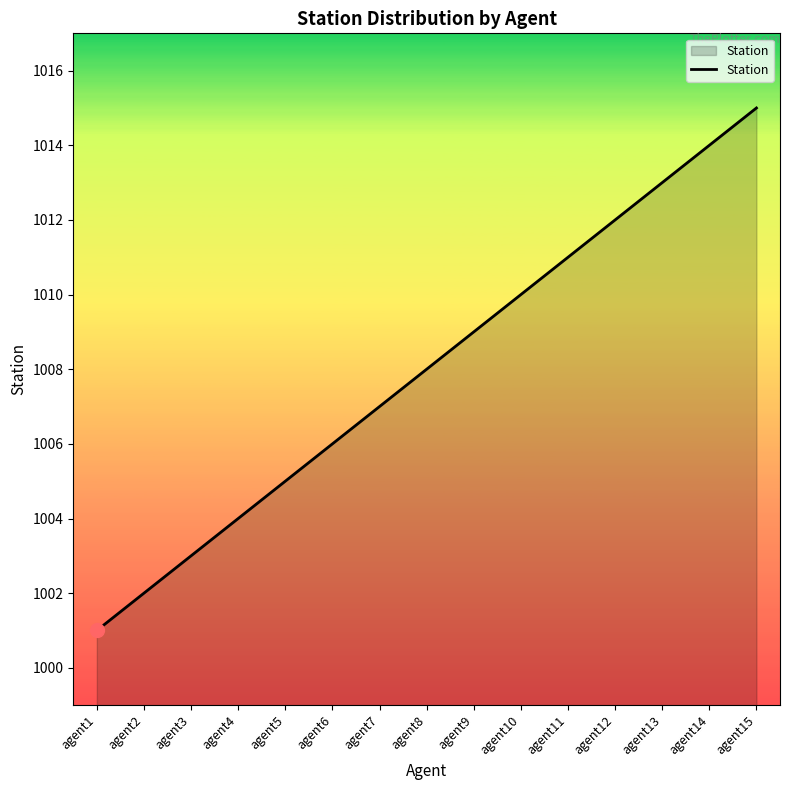

The value at agent1 is 457. True or false?

False